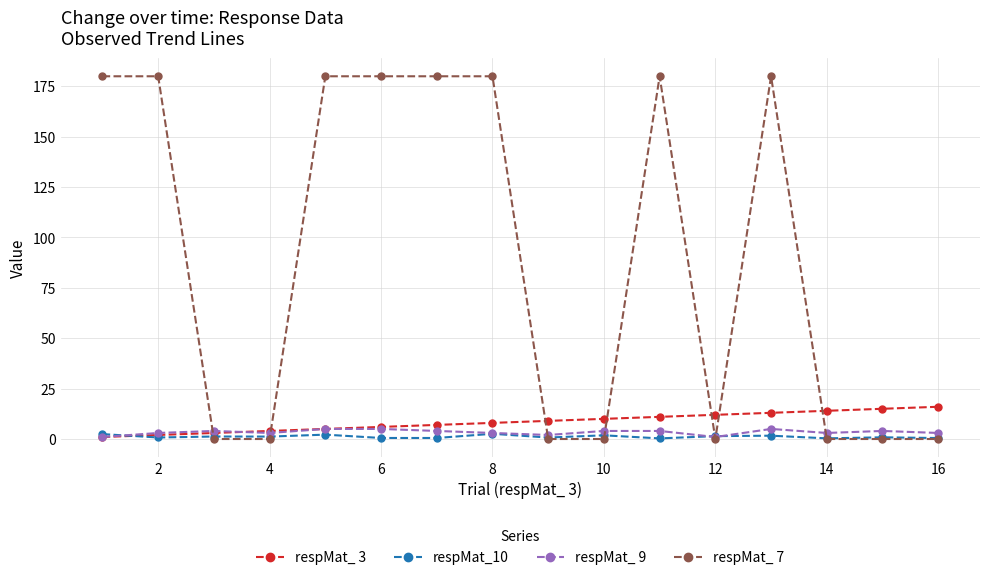

What are all the series names shown in the legend?

respMat_ 3, respMat_10, respMat_ 9, respMat_ 7